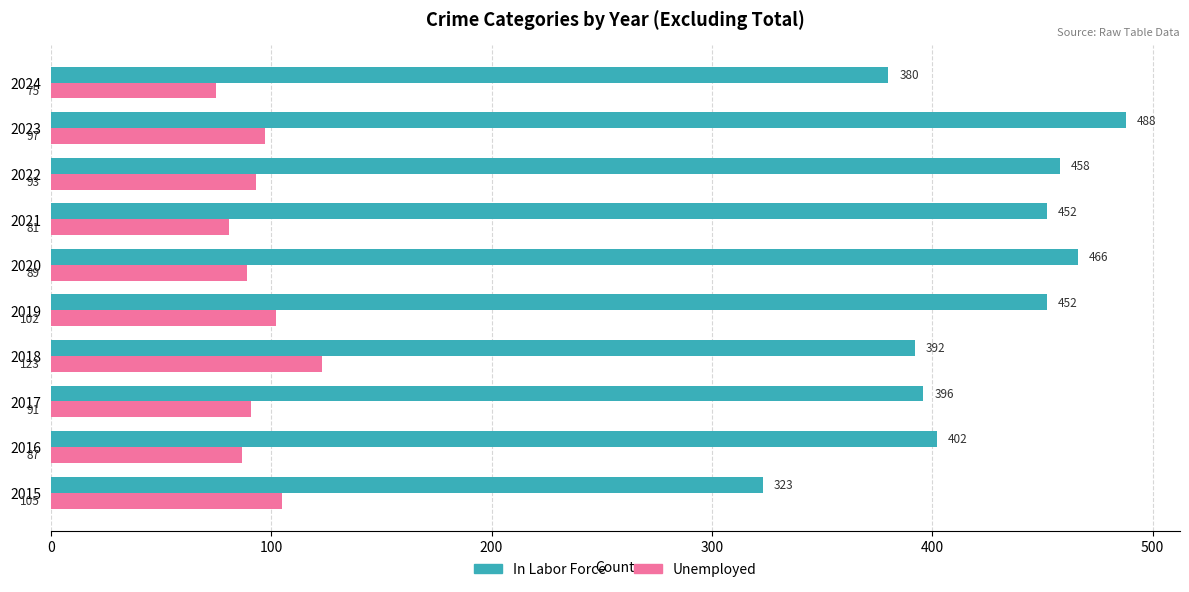

Rank the series by their maximum value, from highest to lowest.

In Labor Force, Unemployed